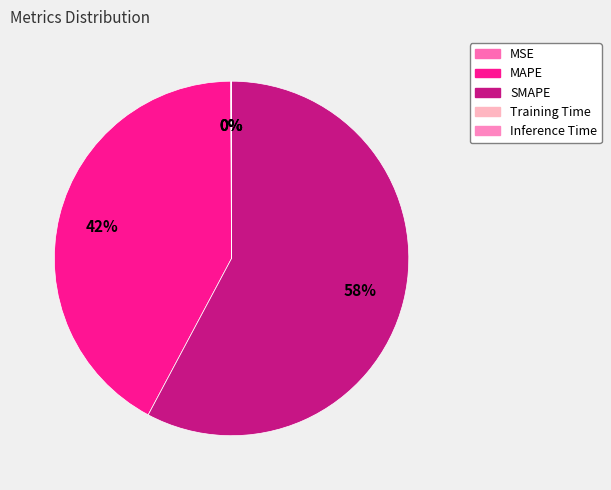

How many slices are in this pie chart?

5